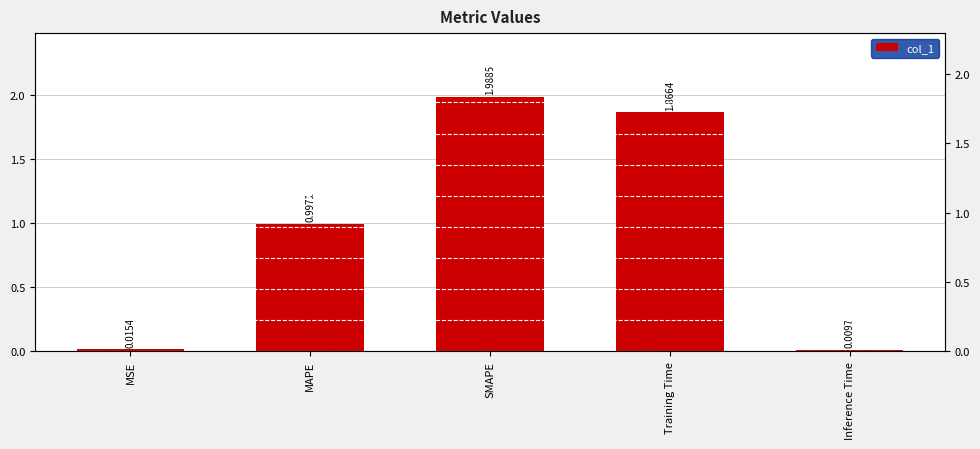

Reading left to right, extract all data points from this chart.

MSE=0.0	MAPE=1.0	SMAPE=2.0	Training Time=1.9	Inference Time=0.0